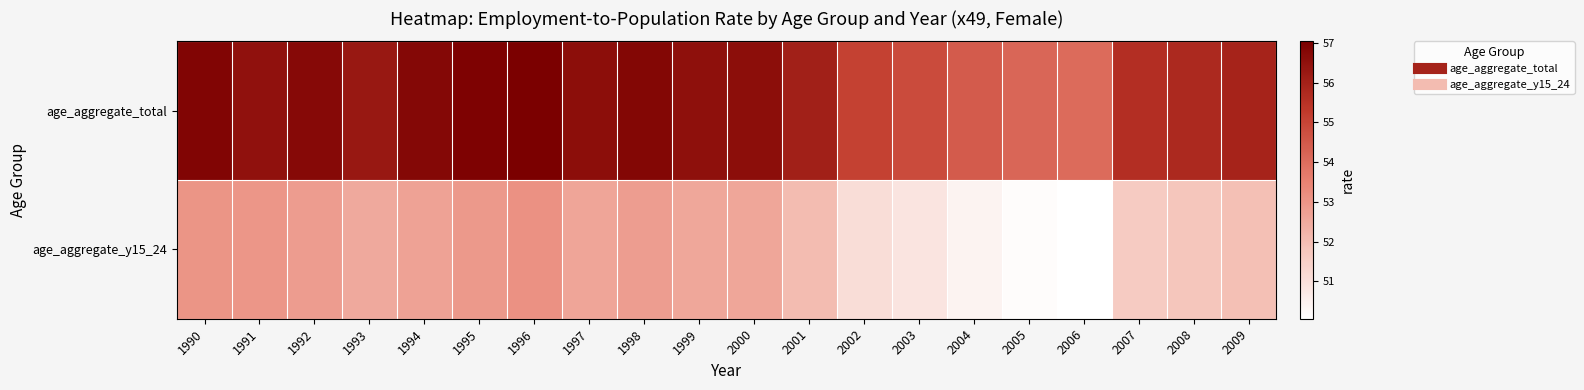

Which series has the largest total across all categories?

age_aggregate_total